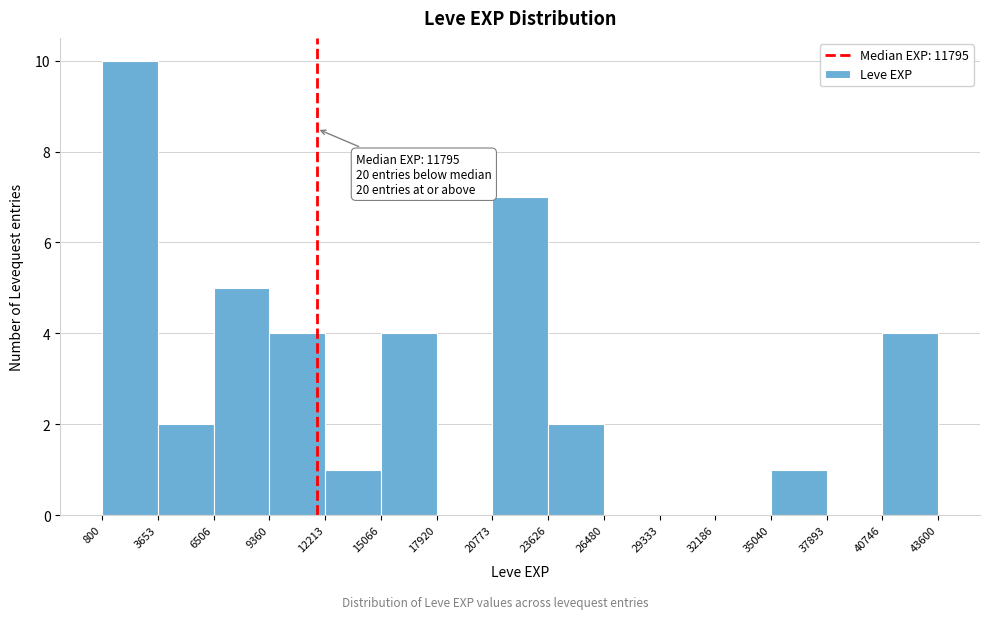

Which range on the x-axis has the tallest bar?

800 to 3653